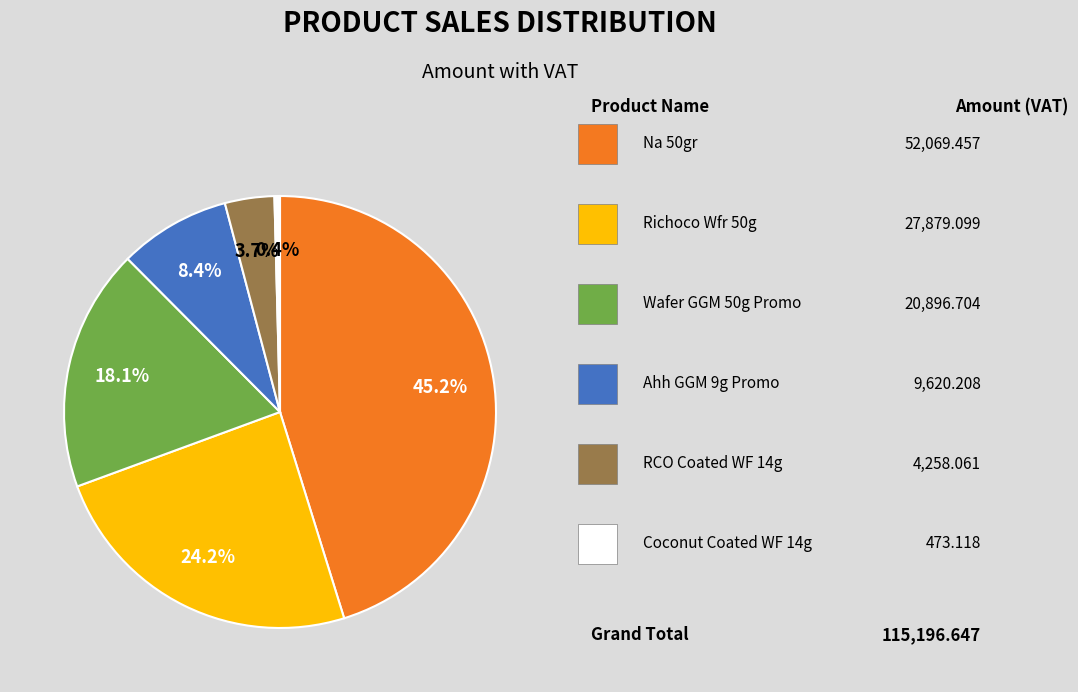

Count the number of slices in the pie.

6